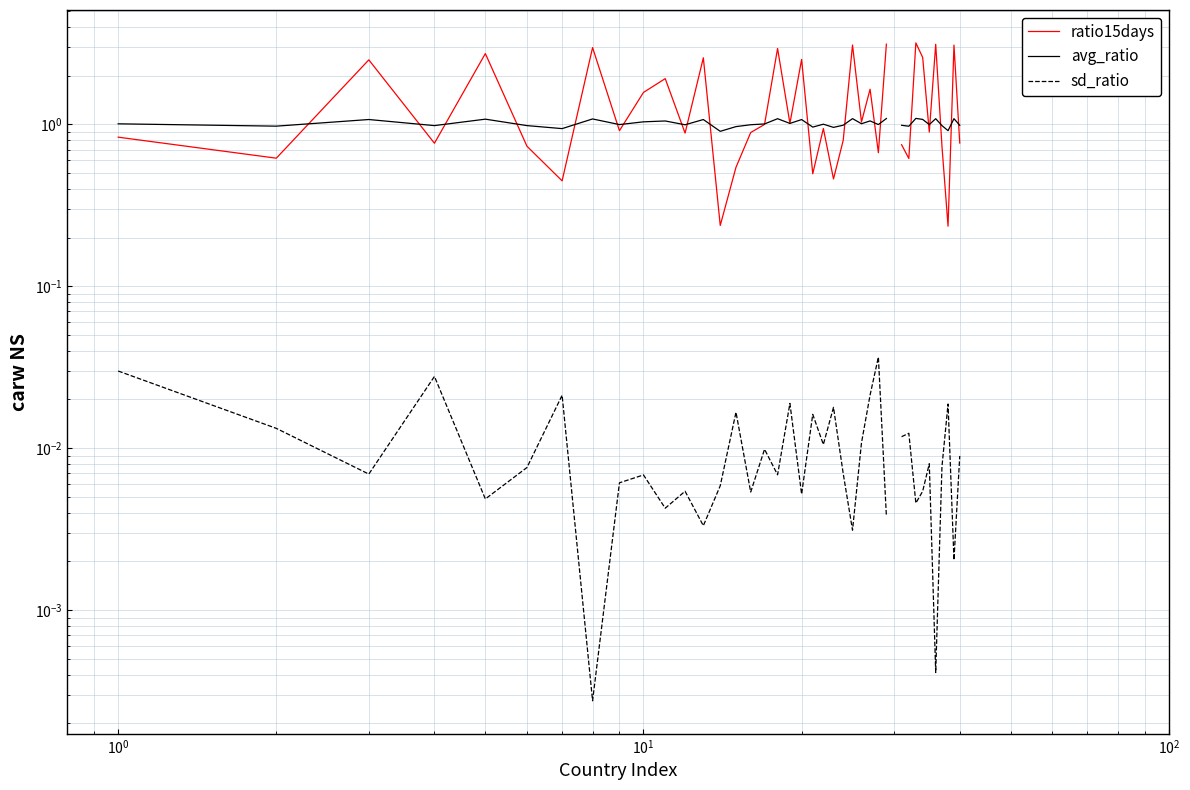

The value of avg_ratio at 17 is 1.6. True or false?

False